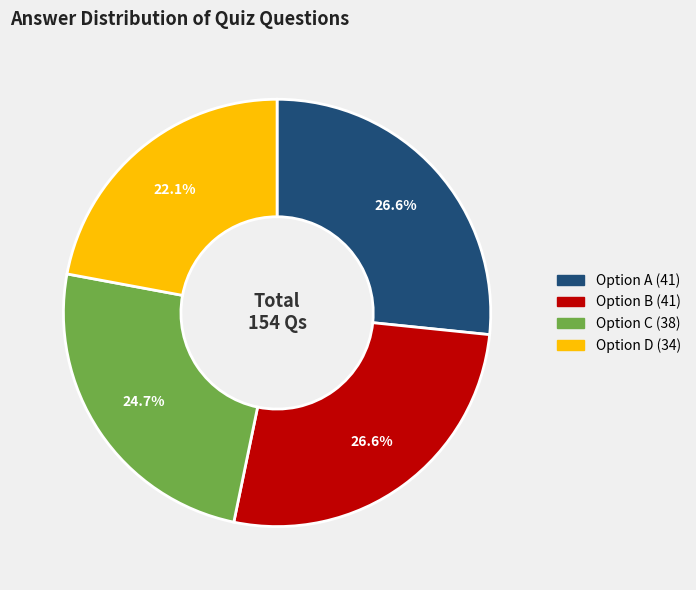

Is there any slice that represents more than half of the pie?

No